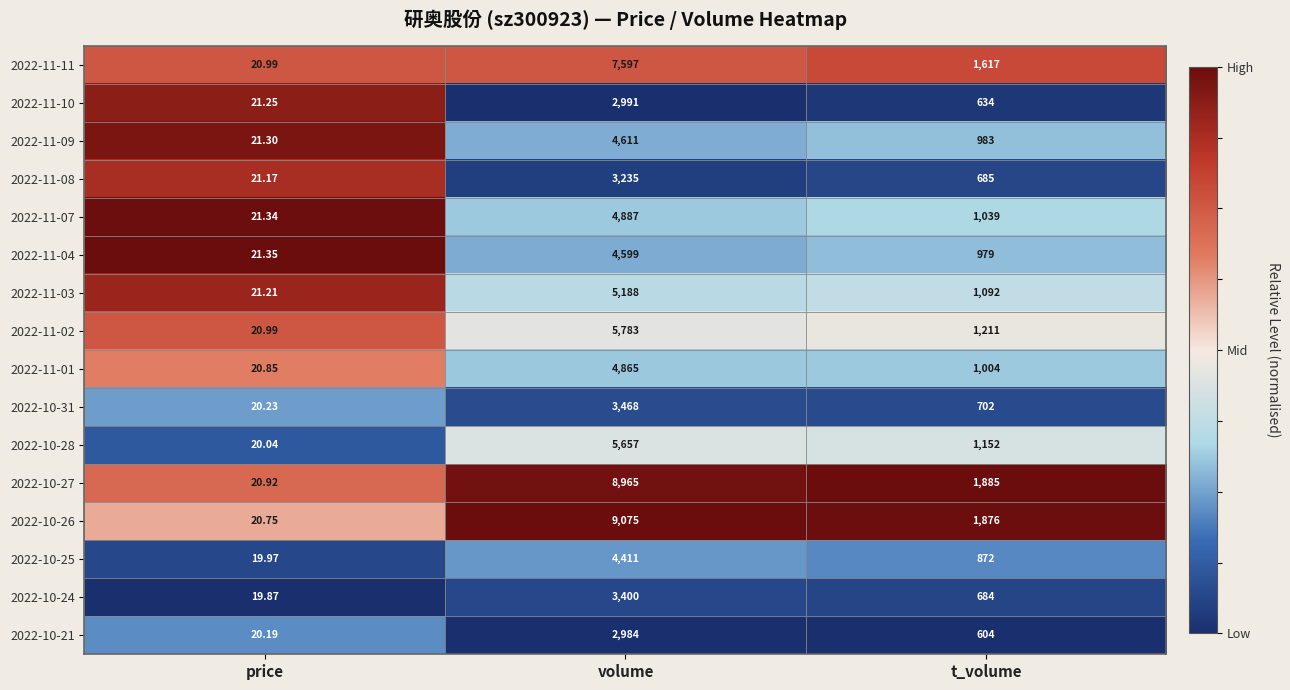

At which label does 2022-10-26 reach its peak?

volume